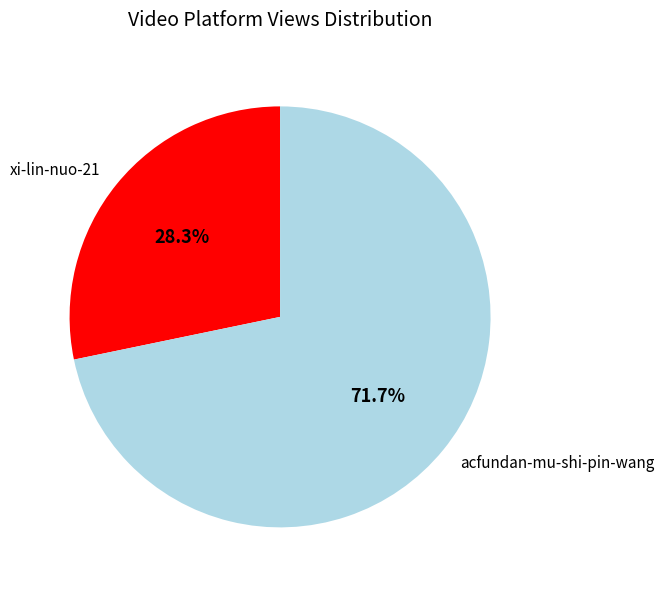

How many segments does this pie chart have?

2